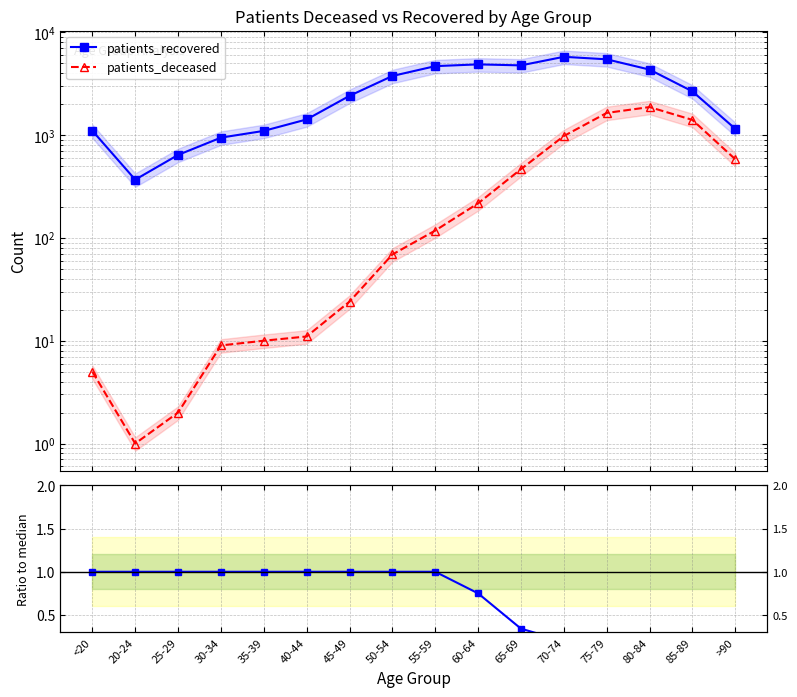

At how many categories does at least one series exceed 1304?

10